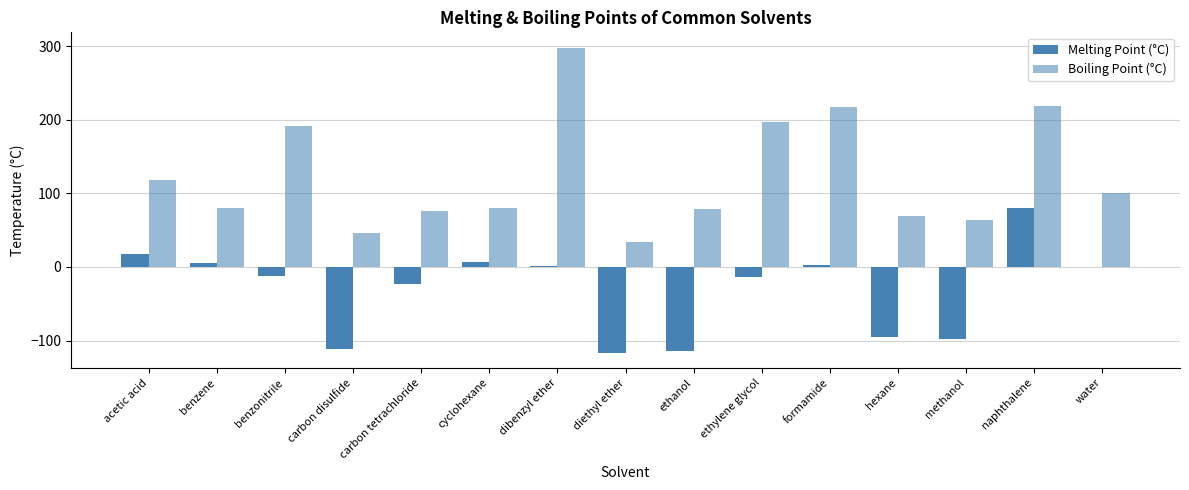

At which category does the chart reach its peak across all series?

dibenzyl ether